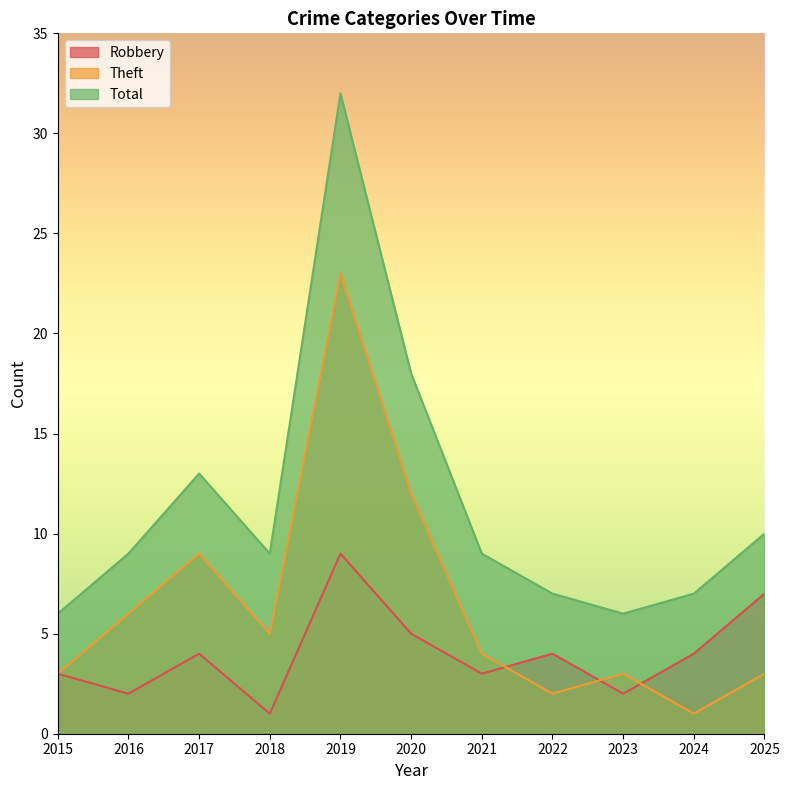

True or false: Theft and Total cross at least once.

False